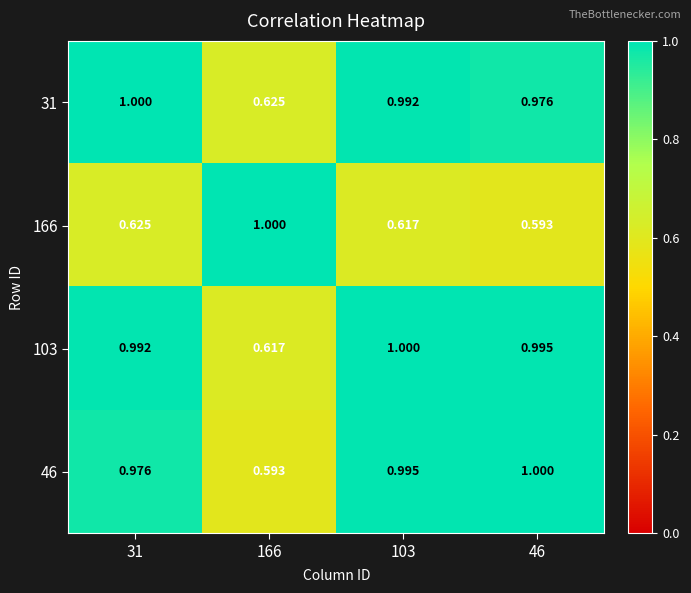

Is the value of 31 at 103 greater than the value of 46 at 166?

Yes